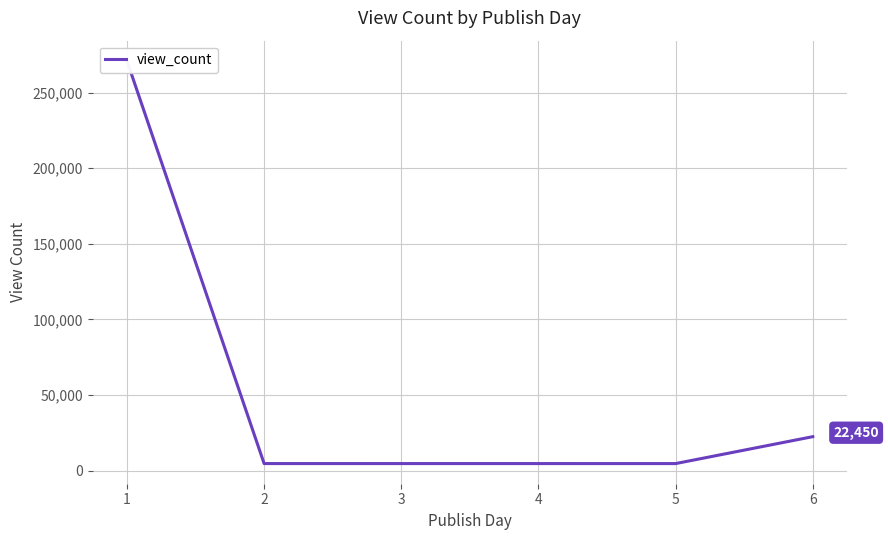

List the labels in order of value, smallest first.

2, 1, 3, 0